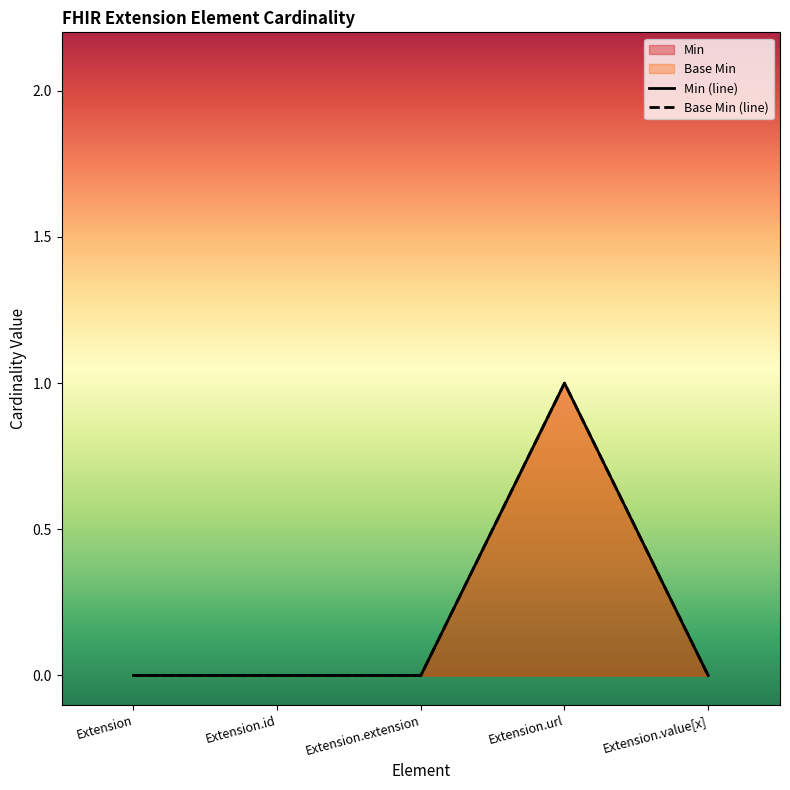

List the labels in order of Min value, smallest first.

Extension, Extension.id, Extension.extension, Extension.value[x], Extension.url